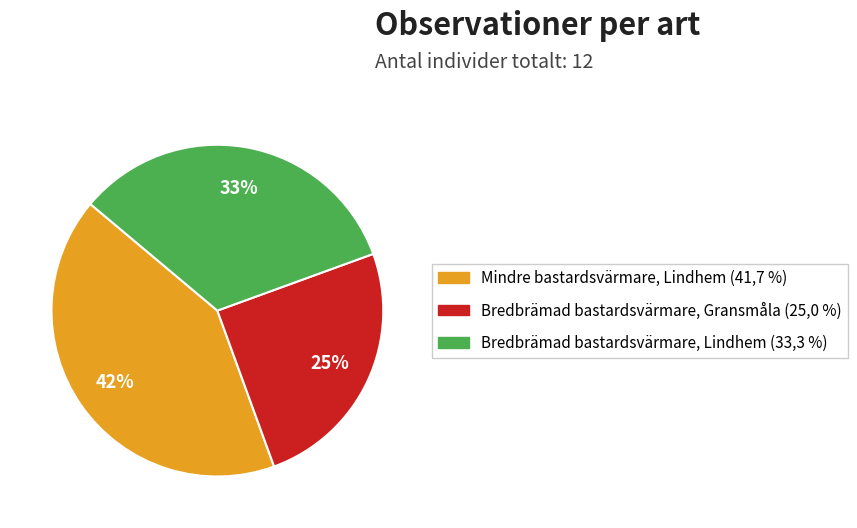

To the nearest percent, what is the average slice percentage?

33%